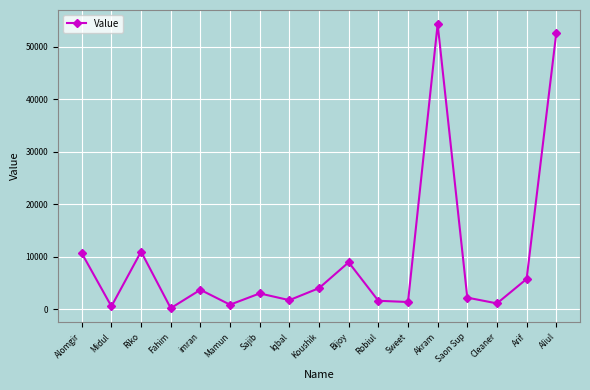

Approximately how many times larger is the value at Akram compared to Saon Sup?

24.7